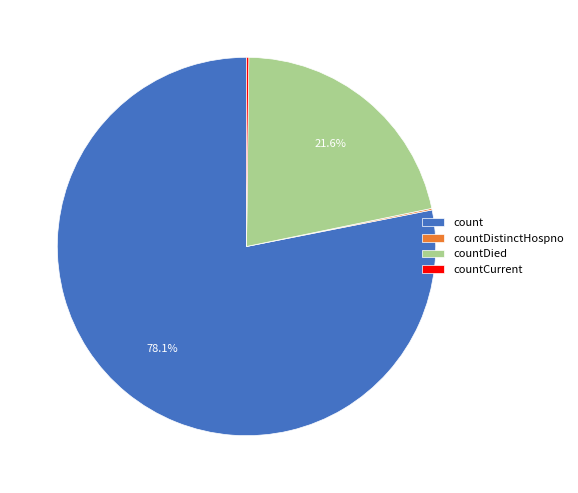

Approximately how many times larger is the value at countDied compared to count?

0.3